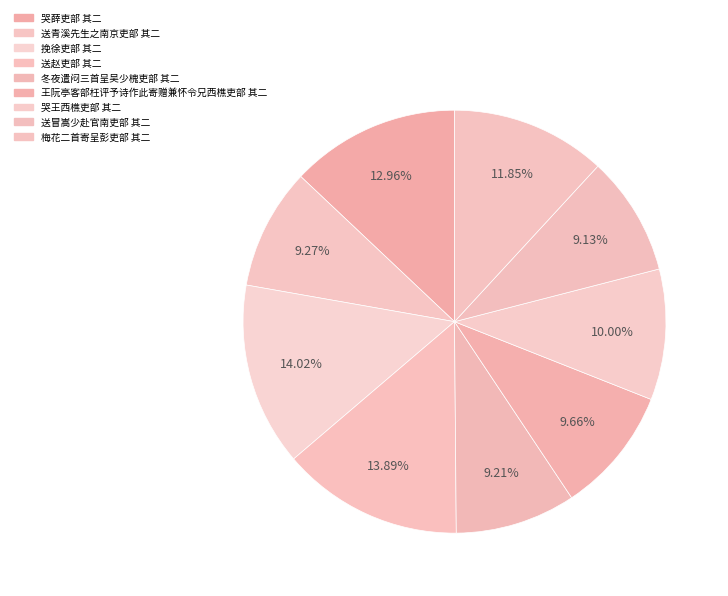

How many segments does this pie chart have?

9